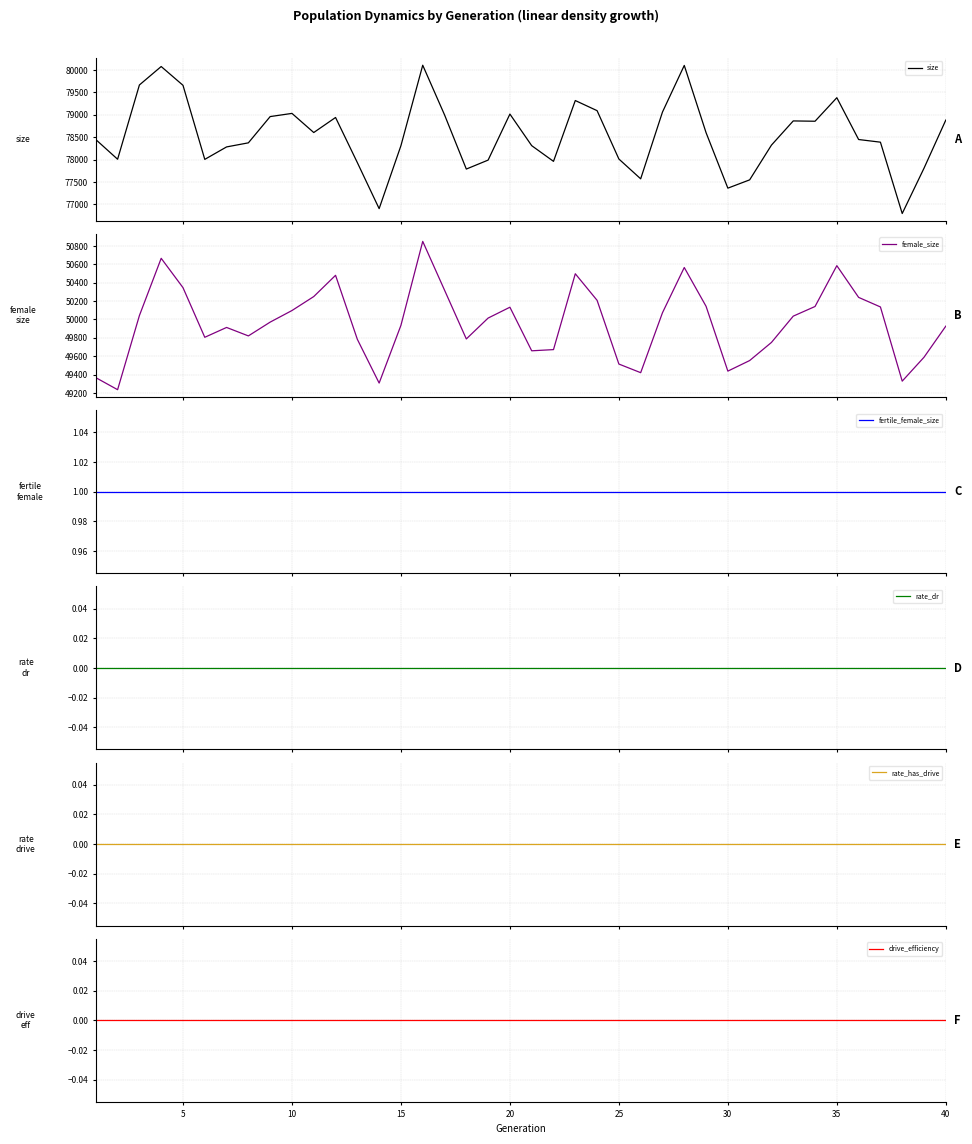

Reading left to right, list all the values displayed in this chart.

size: 78447	78008	79665	80077	79658	78005	78283	78374	78960	79031	78604	78940	77933	76906	78311	80106	78999	77789	77989	79016	78311	77961	79318	79092	78013	77571	79061	80101	78601	77363	77548	78323	78863	78856	79381	78448	78389	76797	77808	78882
female_size: 49366	49235	50041	50664	50345	49805	49912	49820	49970	50096	50248	50479	49783	49307	49935	50848	50318	49787	50014	50132	49658	49671	50496	50207	49514	49420	50072	50564	50142	49437	49552	49749	50035	50140	50584	50239	50135	49328	49588	49926
fertile_female_size: 1	1	1	1	1	1	1	1	1	1	1	1	1	1	1	1	1	1	1	1	1	1	1	1	1	1	1	1	1	1	1	1	1	1	1	1	1	1	1	1
rate_dr: 0	0	0	0	0	0	0	0	0	0	0	0	0	0	0	0	0	0	0	0	0	0	0	0	0	0	0	0	0	0	0	0	0	0	0	0	0	0	0	0
rate_has_drive: 0	0	0	0	0	0	0	0	0	0	0	0	0	0	0	0	0	0	0	0	0	0	0	0	0	0	0	0	0	0	0	0	0	0	0	0	0	0	0	0
drive_efficiency: 0	0	0	0	0	0	0	0	0	0	0	0	0	0	0	0	0	0	0	0	0	0	0	0	0	0	0	0	0	0	0	0	0	0	0	0	0	0	0	0